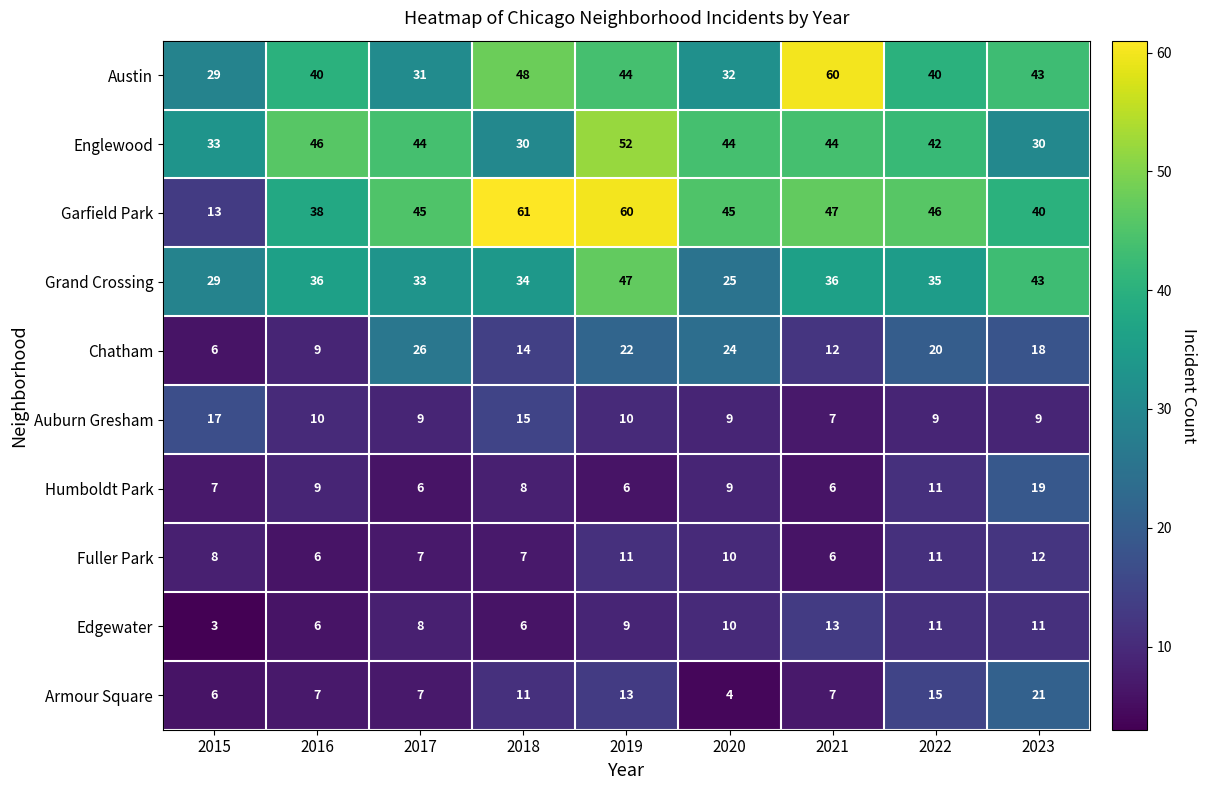

Which label corresponds to the largest value in the chart?

2018